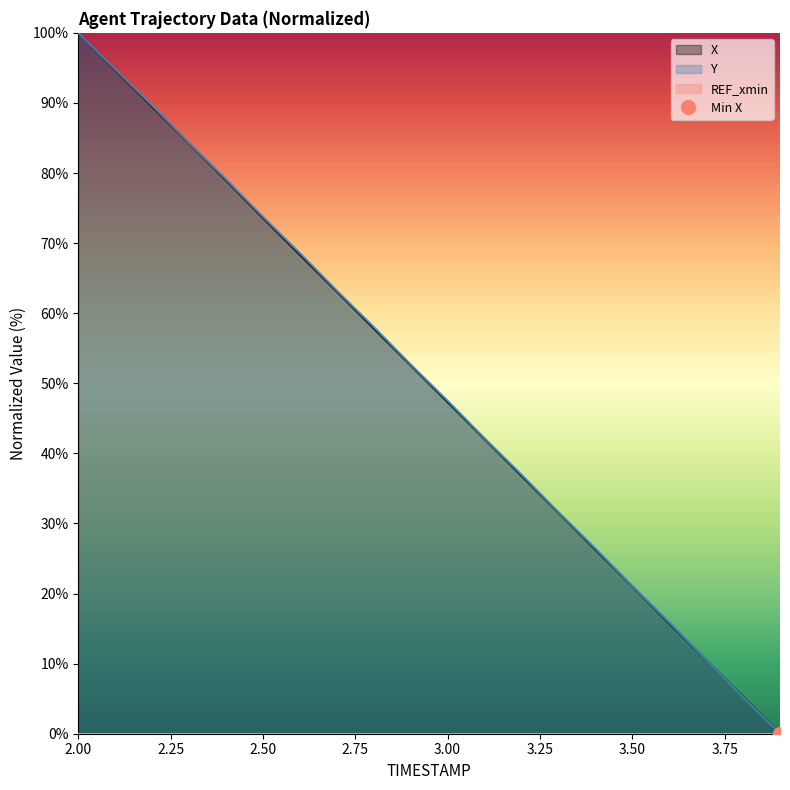

The X series shows 6.0 at 3.50. True or false?

False